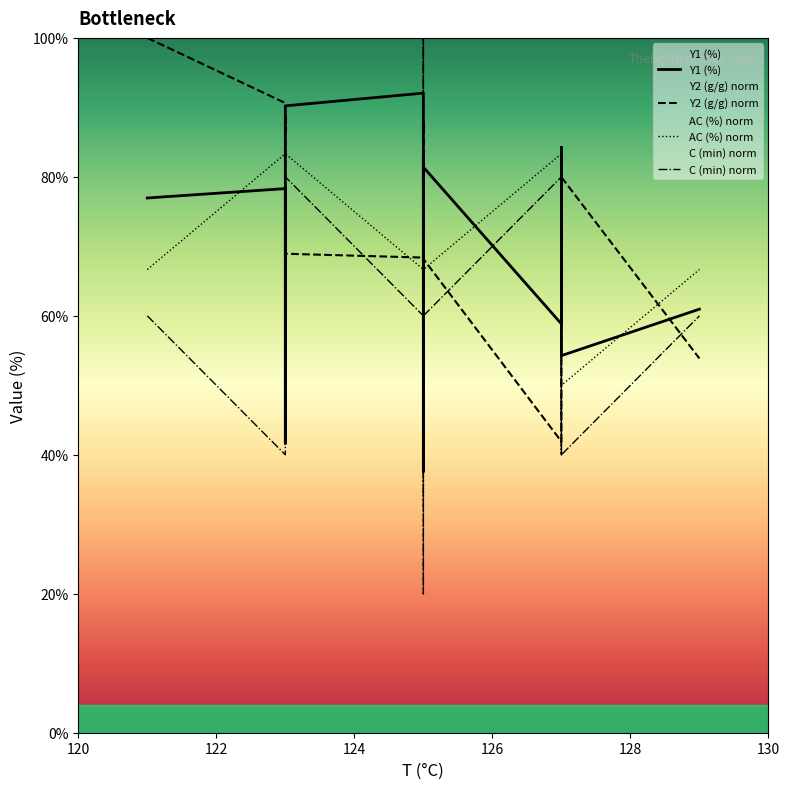

The value of Y1 (%) at 12 is 45.7. True or false?

False